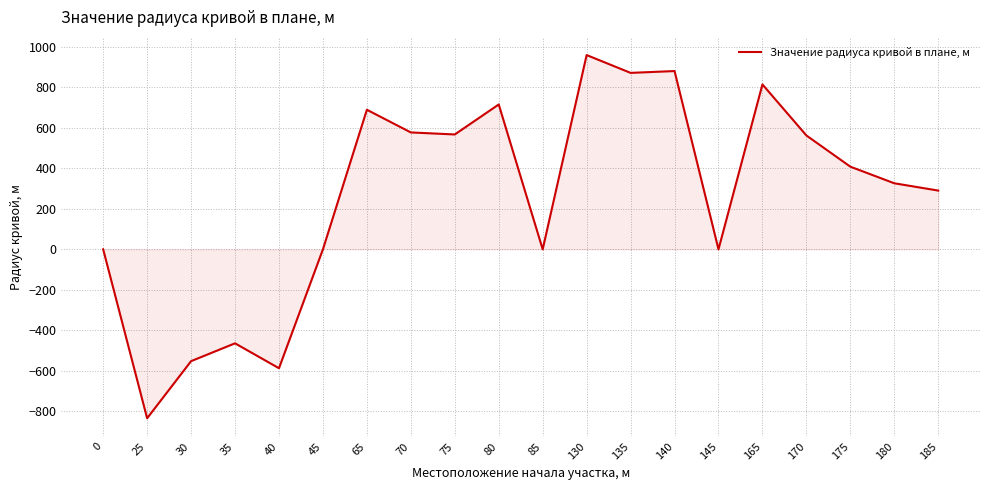

Which has a higher value, 140 or 145?

140